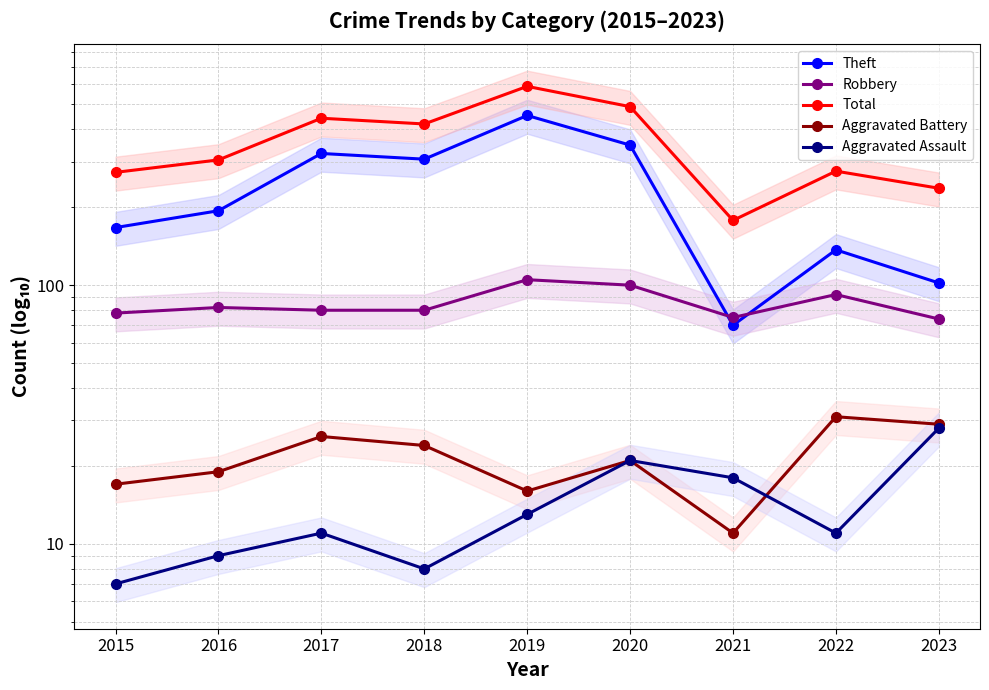

At which category does the chart reach its minimum across all series?

2015